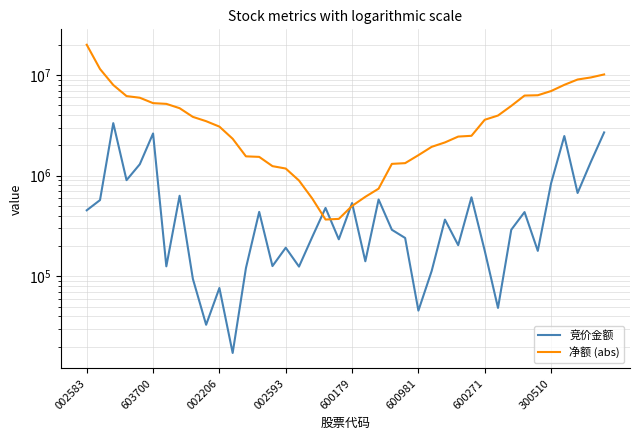

At which label is 净额 (abs) closest to 10167922?

39